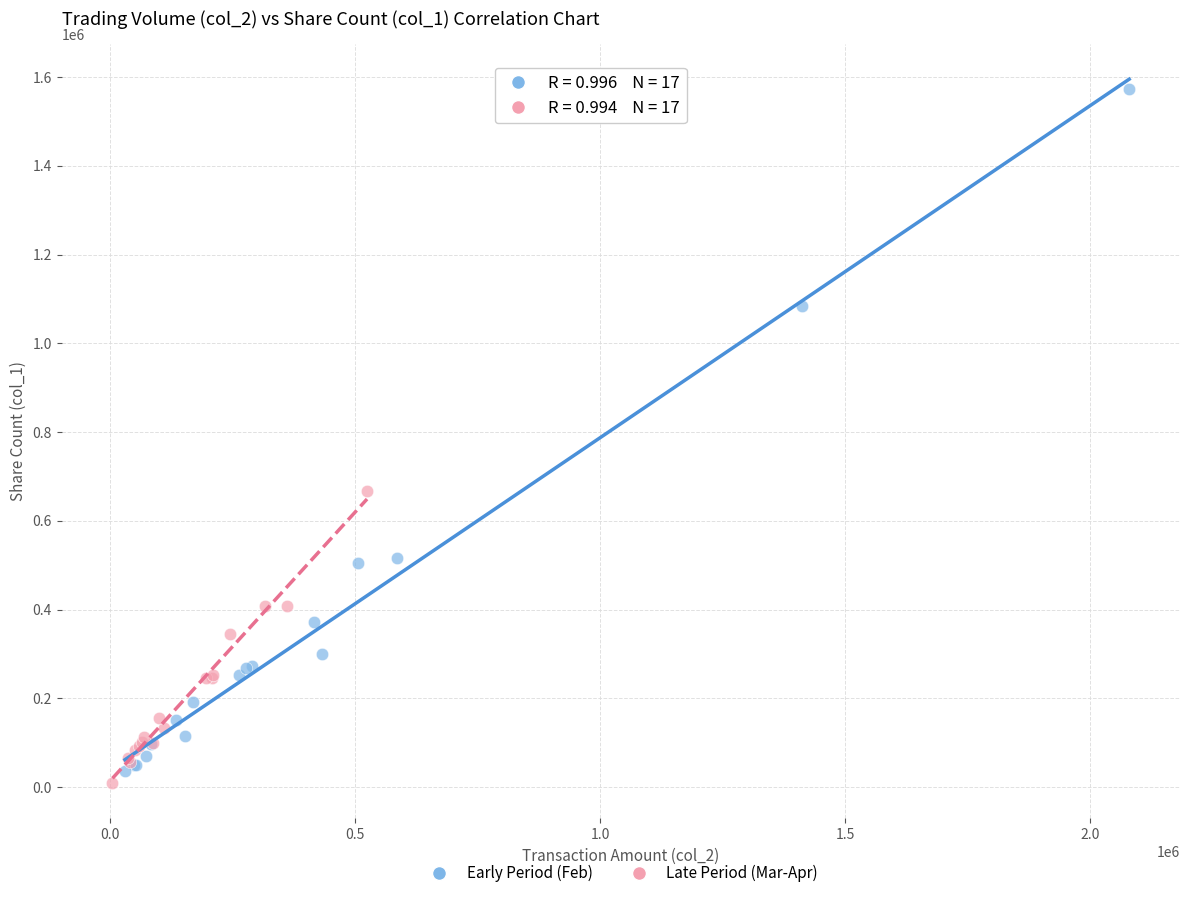

Which series reaches the minimum Y coordinate?

Late Period (Mar-Apr)